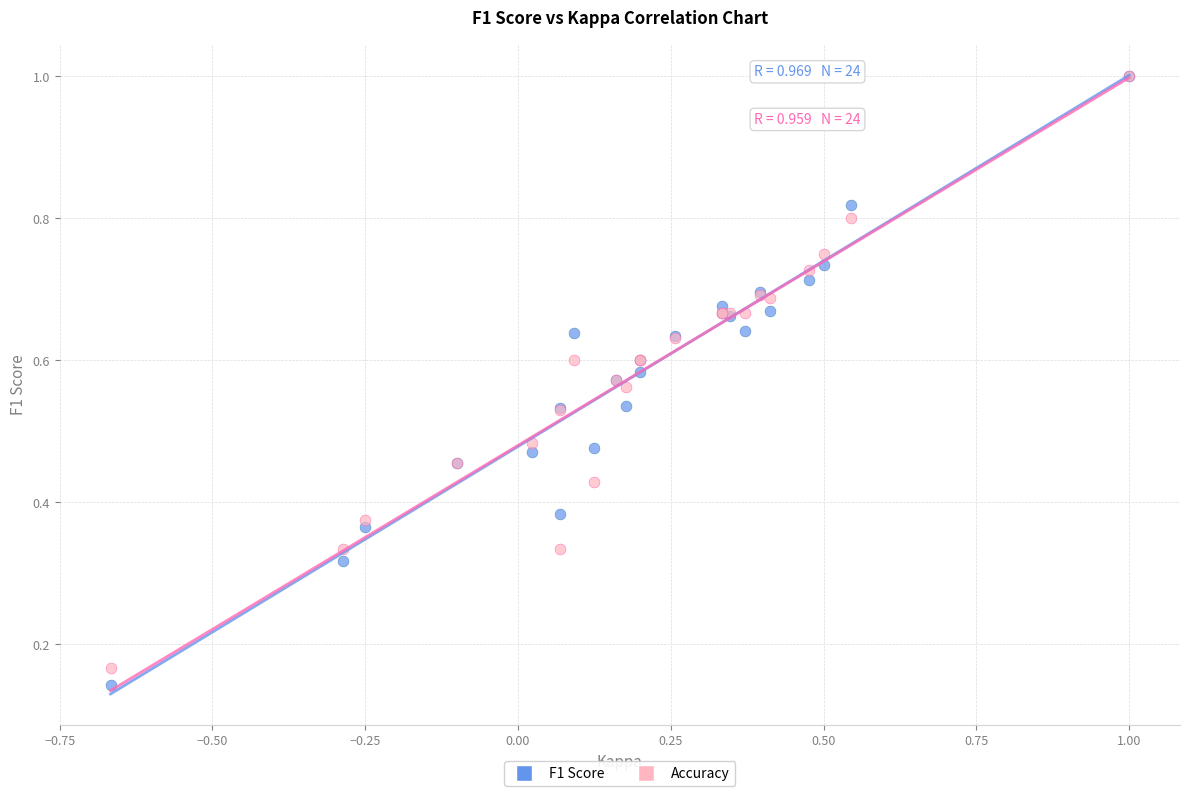

What are all the series names shown in the legend?

F1 Score, Accuracy